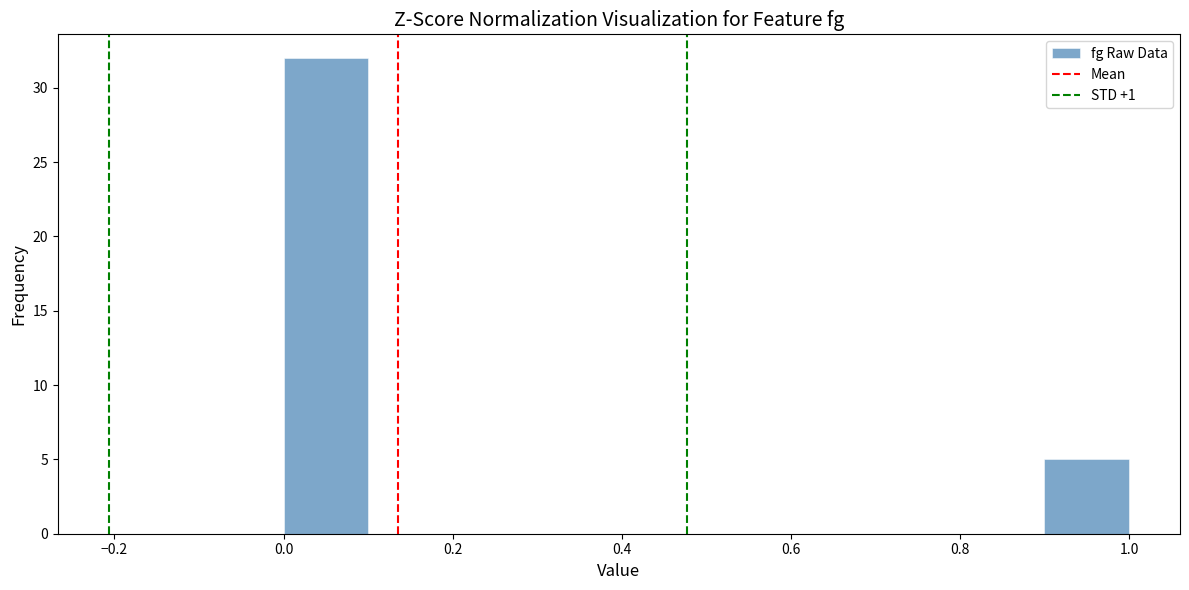

Reading left to right, list every bar in this chart as the range it spans on the x-axis followed by its height. The values are not printed on the chart, so give them approximately, as read against the axis.

0.0 to 0.1: 32
0.1 to 0.2: 0
0.2 to 0.3: 0
0.3 to 0.4: 0
0.4 to 0.5: 0
0.5 to 0.6: 0
0.6 to 0.7: 0
0.7 to 0.8: 0
0.8 to 0.9: 0
0.9 to 1.0: 5